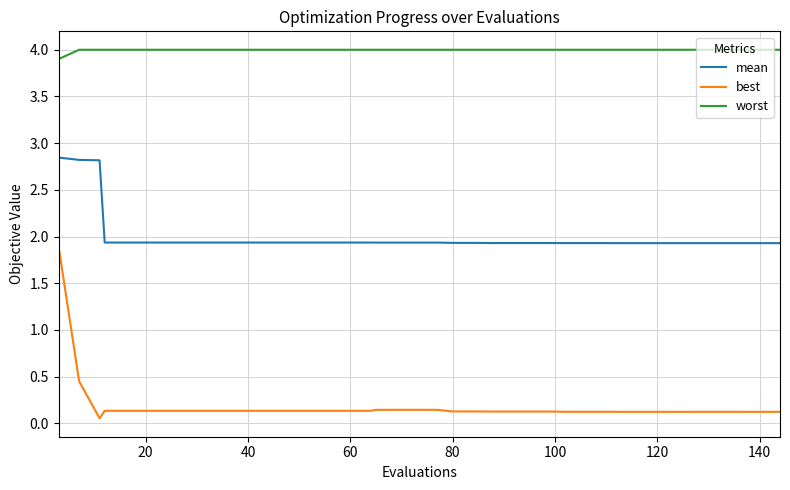

Which series has the largest total across all categories?

worst